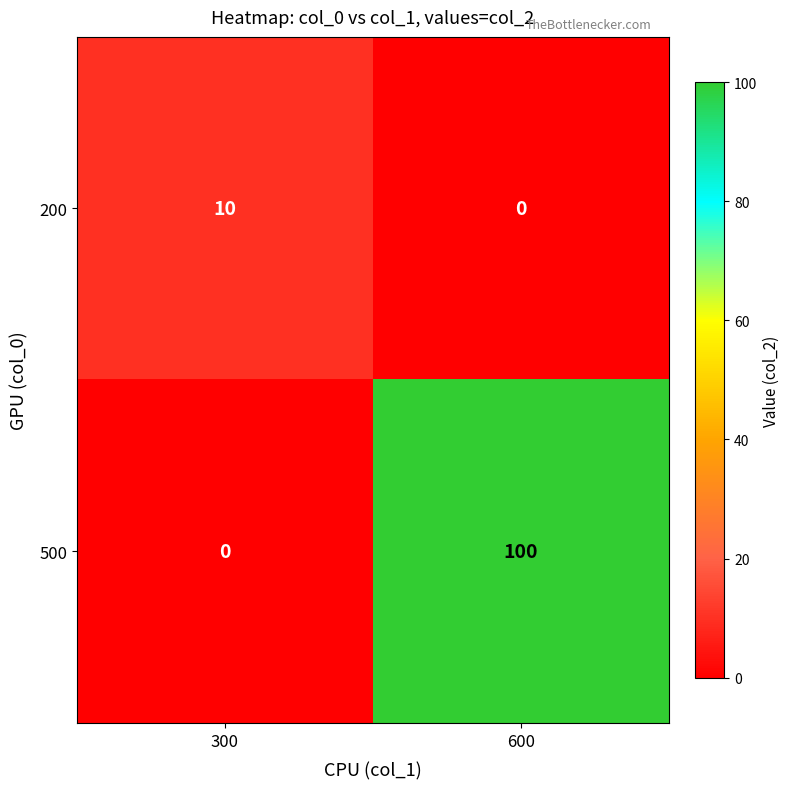

What is the sum of all 200 values?

10